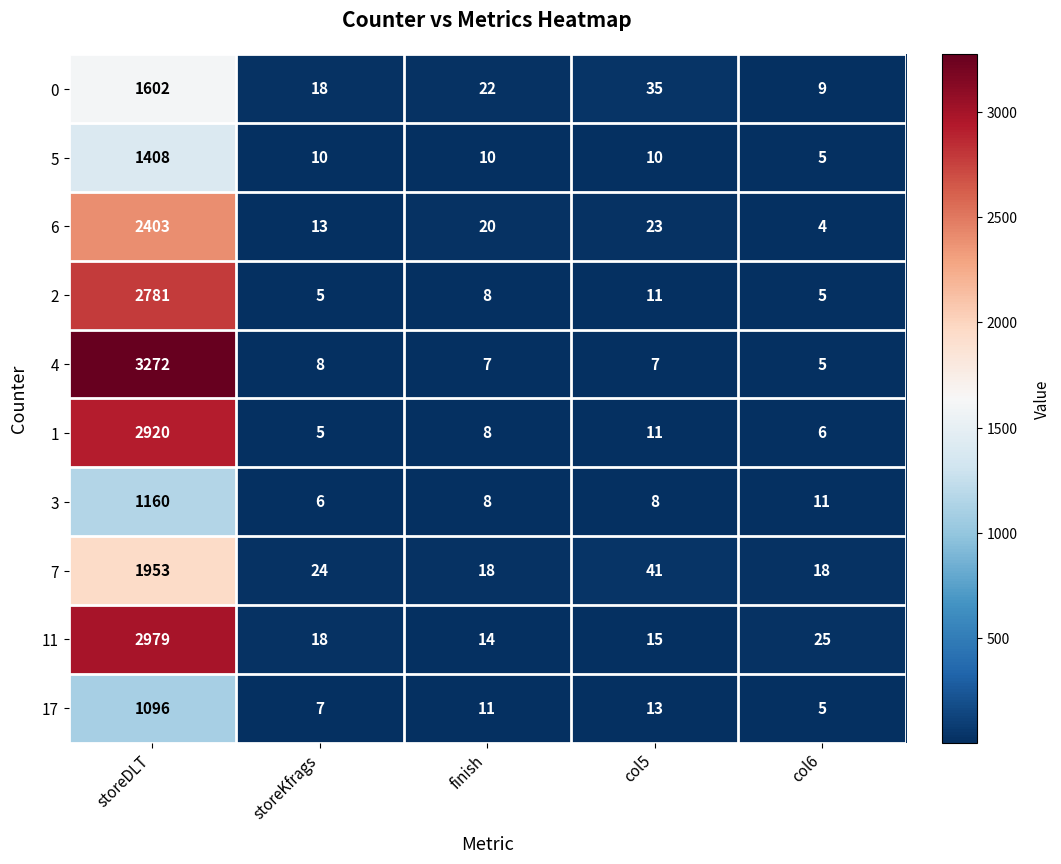

Which category has the highest value across all series?

storeDLT